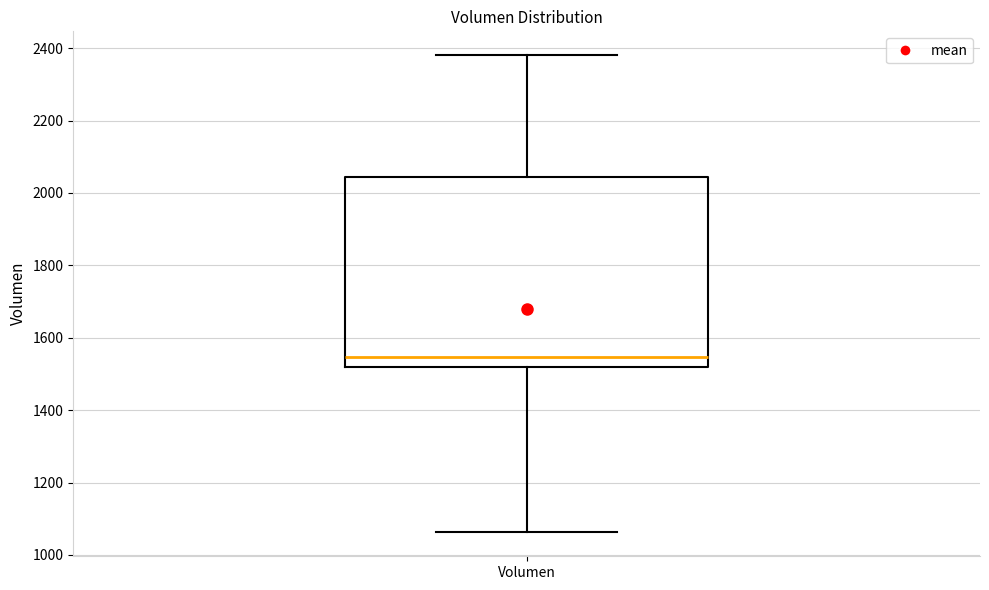

Read this box plot against the y-axis: the position of the median line, the range covered by the box, and the ends of both whiskers. The values are not printed on the chart, so give them approximately, as read against the axis.

median 1540, box 1520 to 2040, whiskers 1060 to 2380